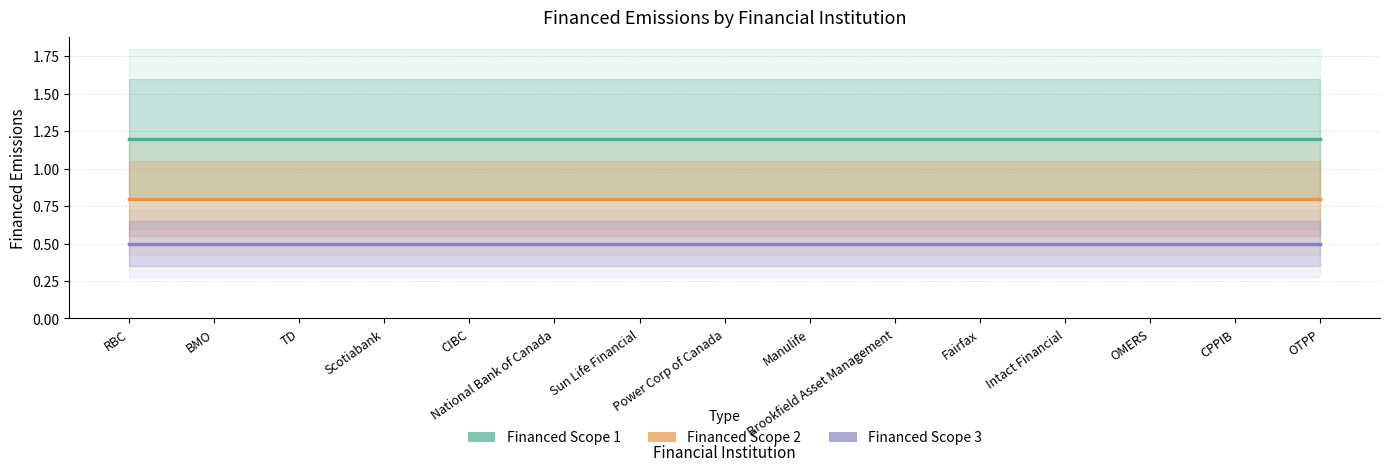

What is the spread (max minus min) of values at CPPIB?

0.7